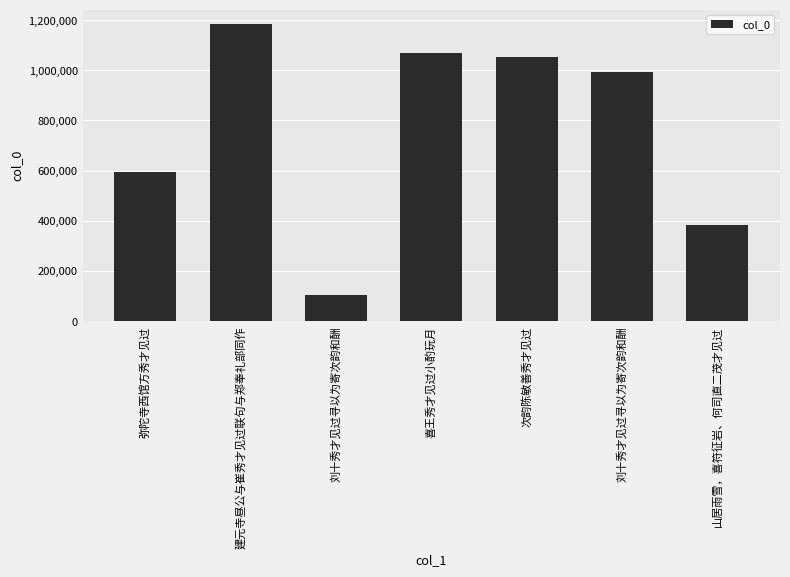

What is the sum of the values at 刘十秀才见过寻以为寄次韵和酬 and 弥陀寺西馆方秀才见过?

697623